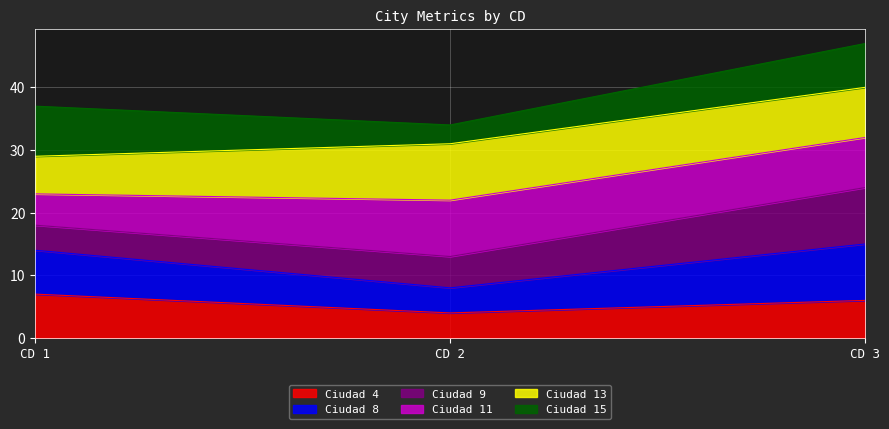

At which label does Ciudad 4 reach its peak?

CD 1